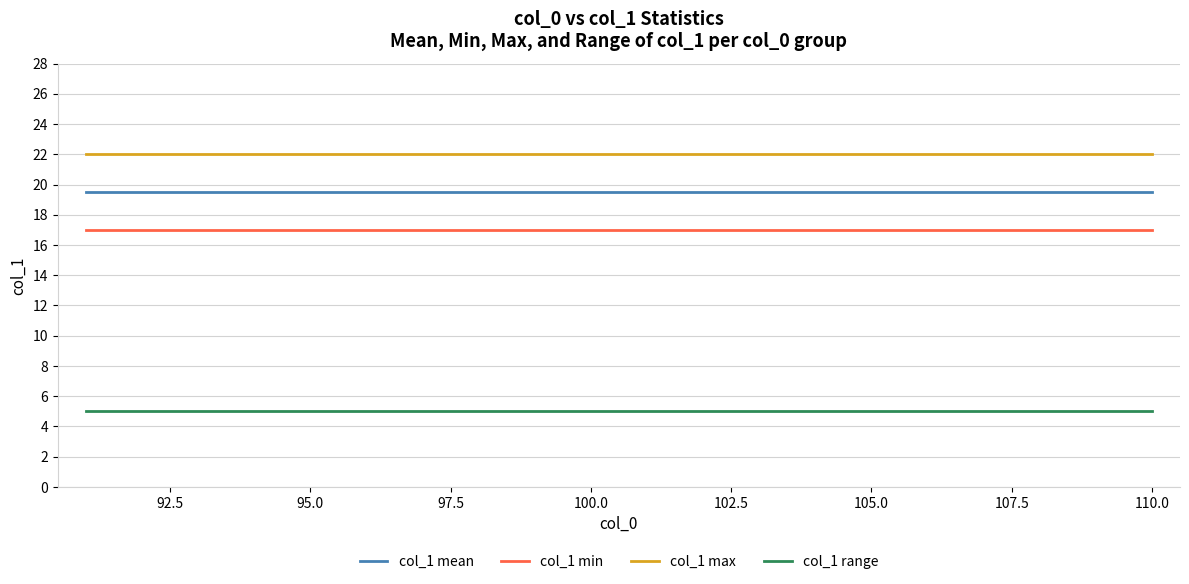

Reading left to right, transcribe all the data shown in this chart.

col_1 mean: 19.5	19.5	19.5	19.5	19.5	19.5	19.5	19.5	19.5	19.5	19.5	19.5	19.5	19.5	19.5	19.5	19.5	19.5	19.5	19.5
col_1 min: 17.0	17.0	17.0	17.0	17.0	17.0	17.0	17.0	17.0	17.0	17.0	17.0	17.0	17.0	17.0	17.0	17.0	17.0	17.0	17.0
col_1 max: 22.0	22.0	22.0	22.0	22.0	22.0	22.0	22.0	22.0	22.0	22.0	22.0	22.0	22.0	22.0	22.0	22.0	22.0	22.0	22.0
col_1 range: 5.0	5.0	5.0	5.0	5.0	5.0	5.0	5.0	5.0	5.0	5.0	5.0	5.0	5.0	5.0	5.0	5.0	5.0	5.0	5.0